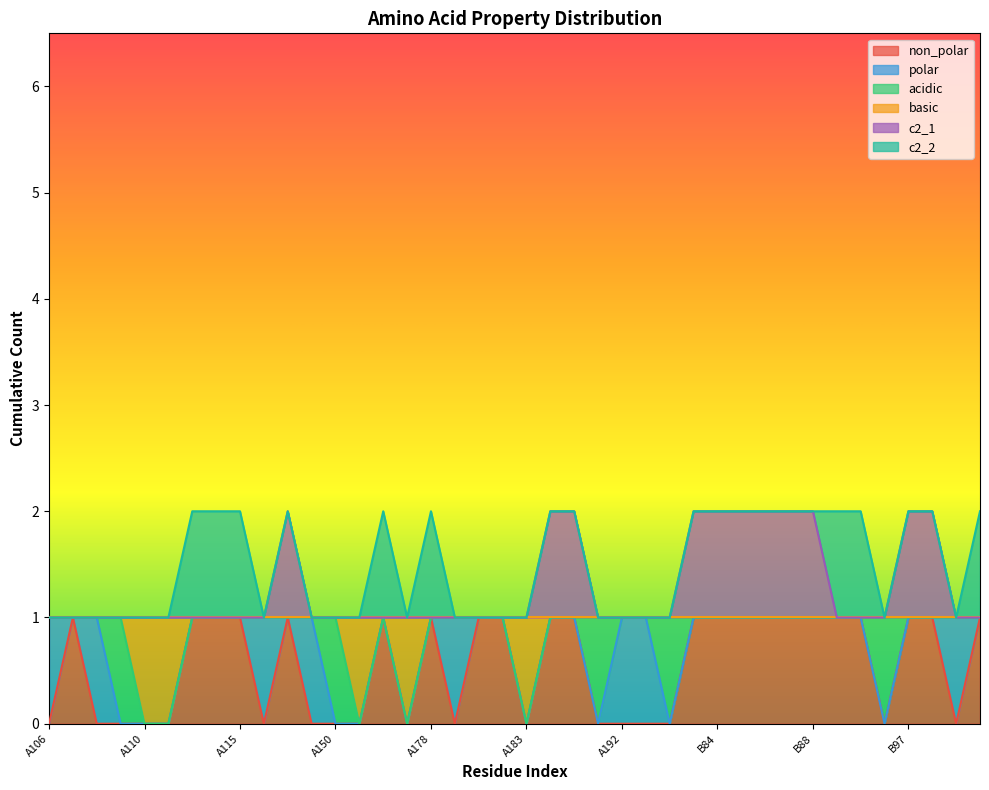

What is the label of the 9th point from the left?

A115